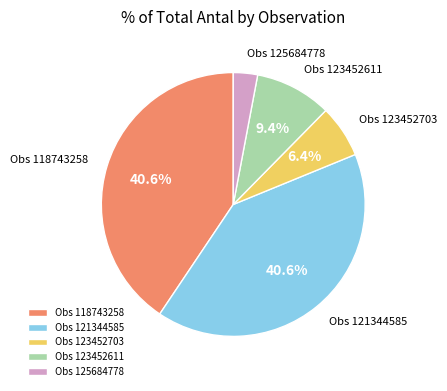

What is the total percentage of Obs 118743258 and Obs 123452611?

50.0%